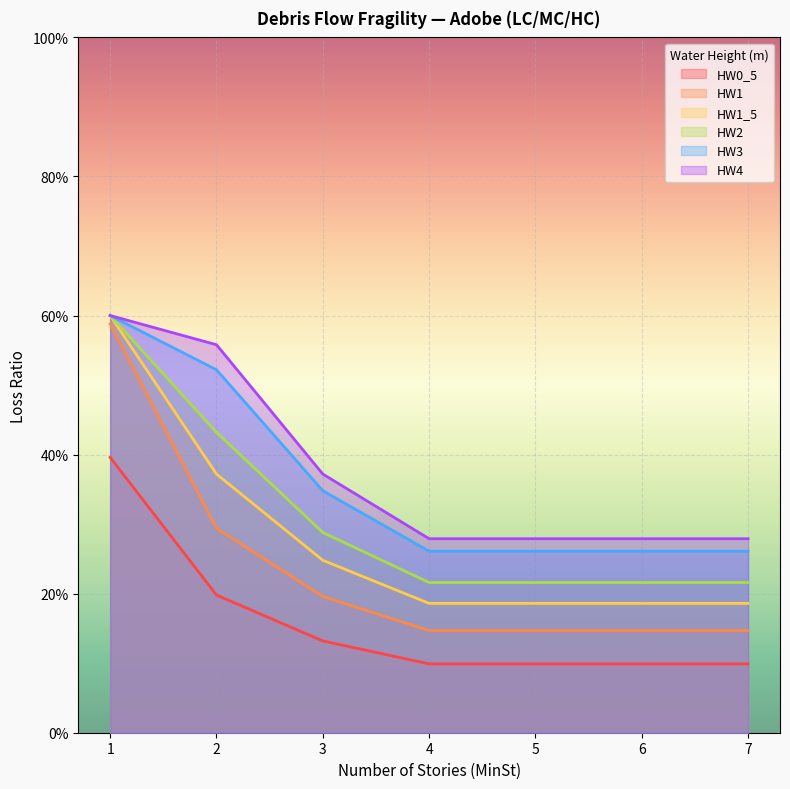

Count the number of data series in this chart.

6